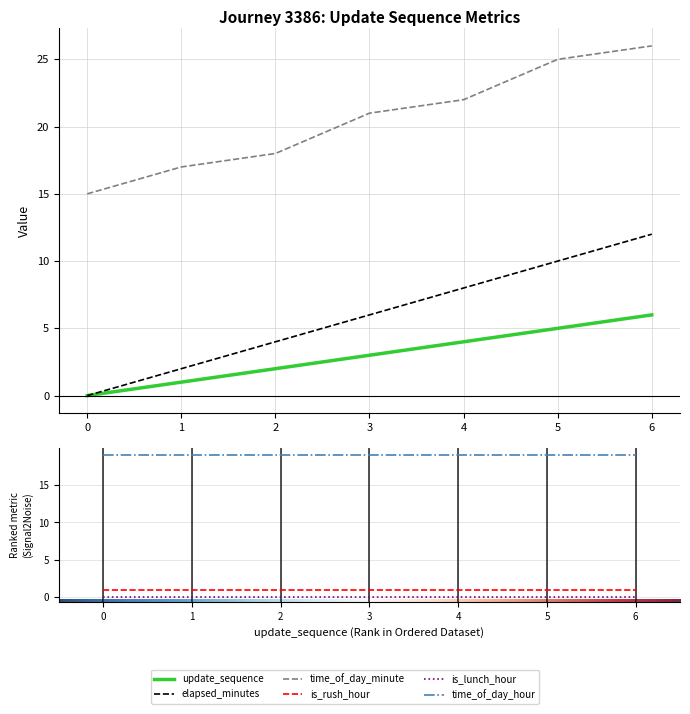

Reading left to right, transcribe all the data shown in this chart.

update_sequence: 0=0	1=1	2=2	3=3	4=4	5=5	6=6
elapsed_minutes: 0=0	1=2	2=4	3=6	4=8	5=10	6=12
time_of_day_minute: 0=15	1=17	2=18	3=21	4=22	5=25	6=26